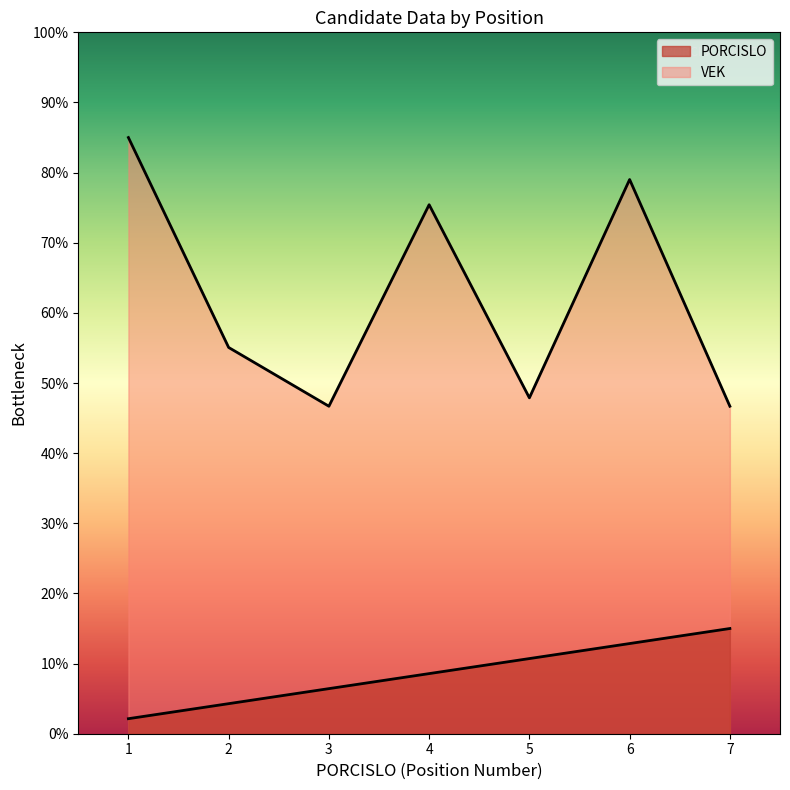

True or false: VEK and PORCISLO cross at least once.

False